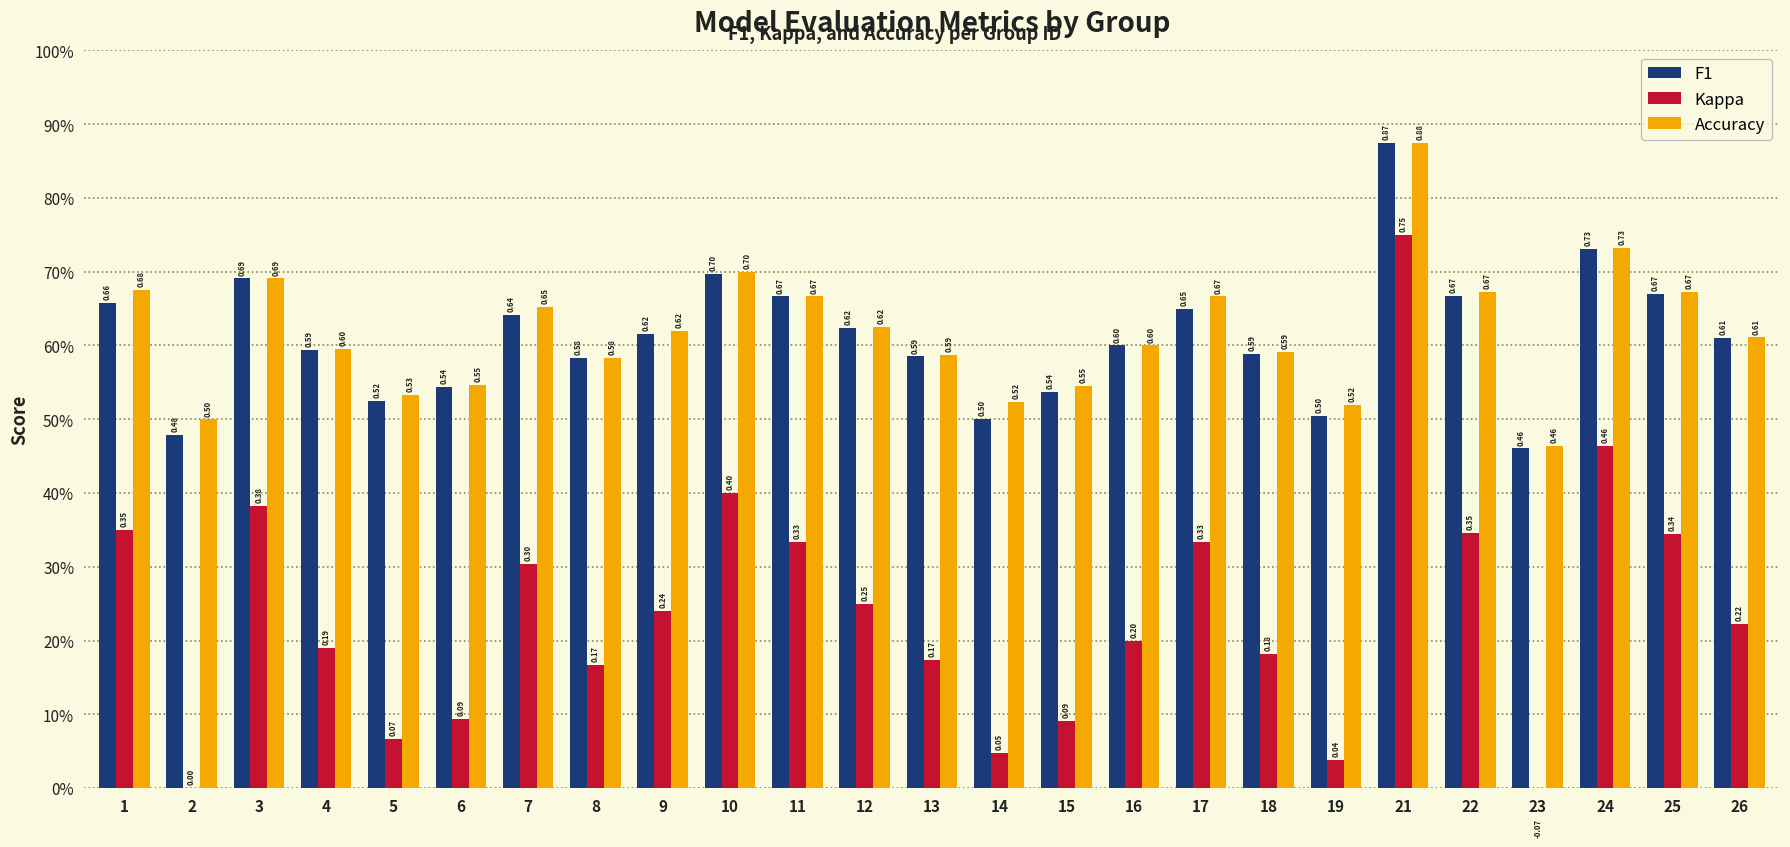

At which label is Accuracy closest to 0?

23